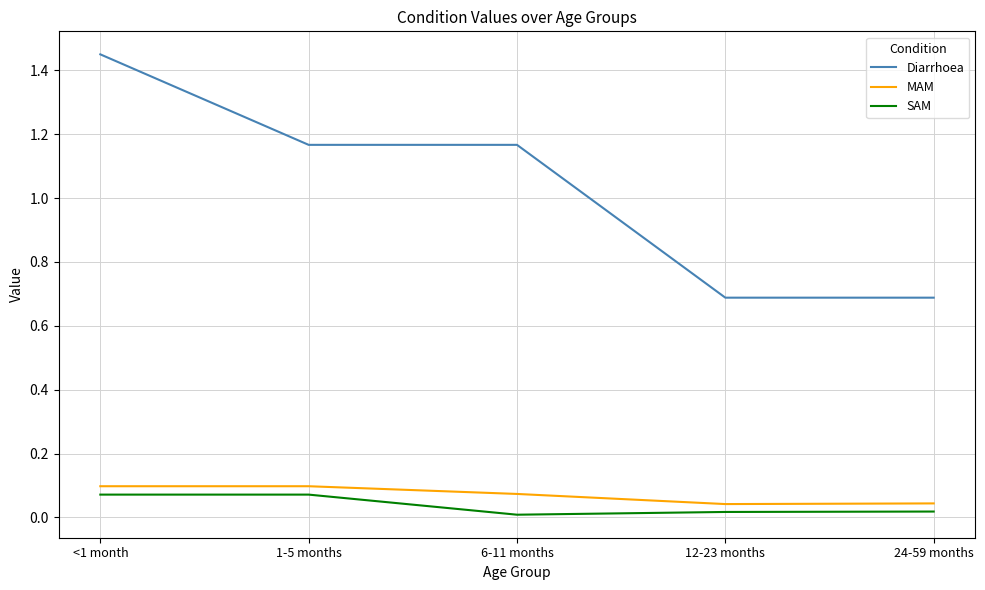

What are all the series names shown in the legend?

Diarrhoea, MAM, SAM